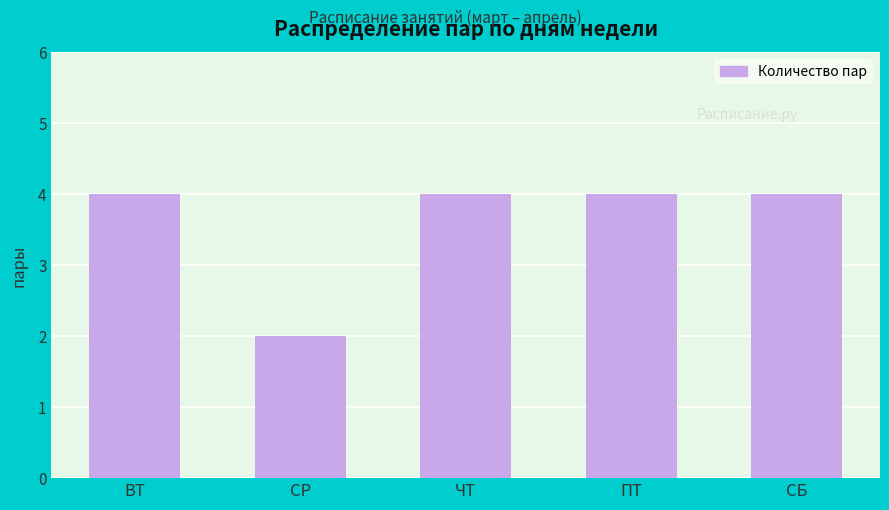

Is it true that the value at СБ is 4?

True